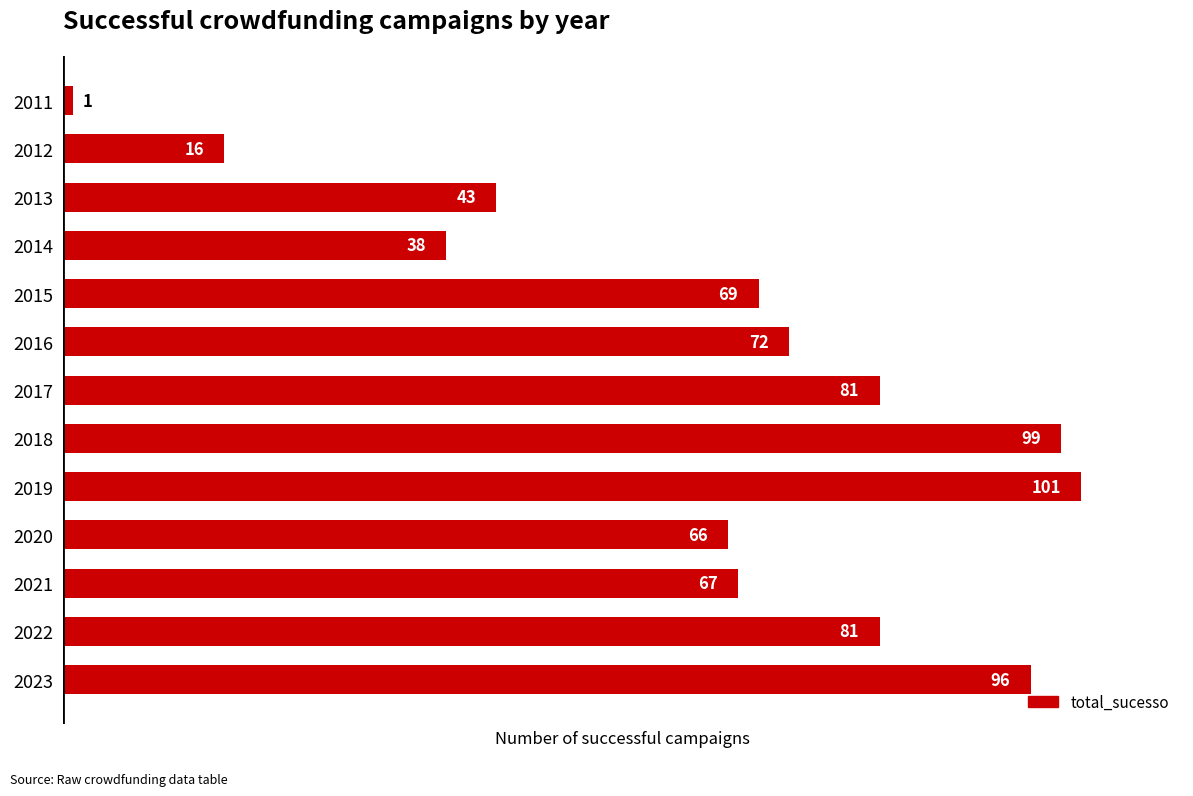

How many values are below 69?

6